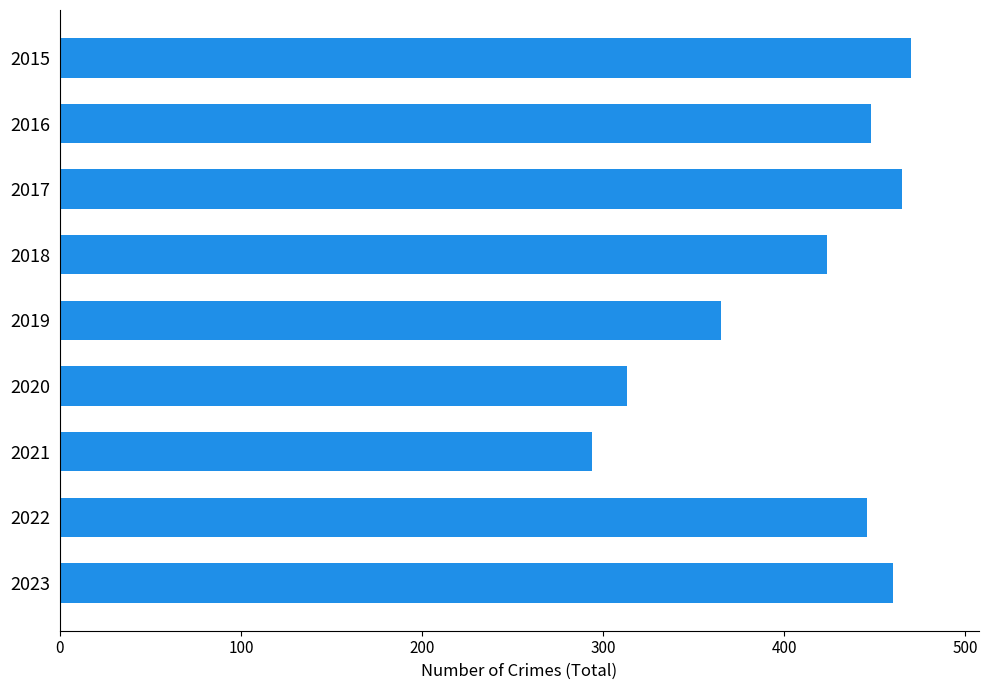

True or false: the data shows 65 at 2021.

False